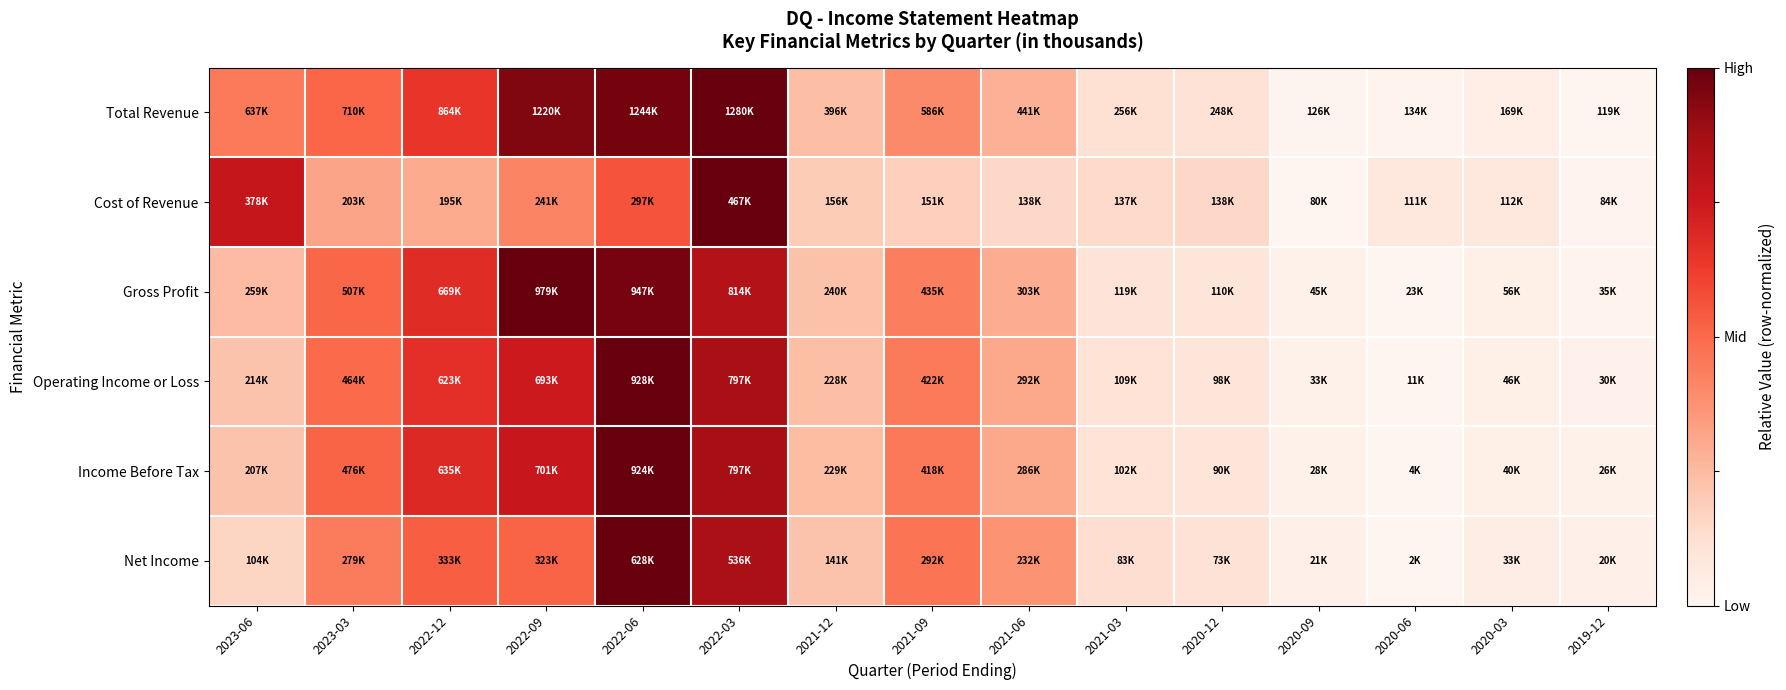

Which series has the largest range (max minus min)?

Total Revenue